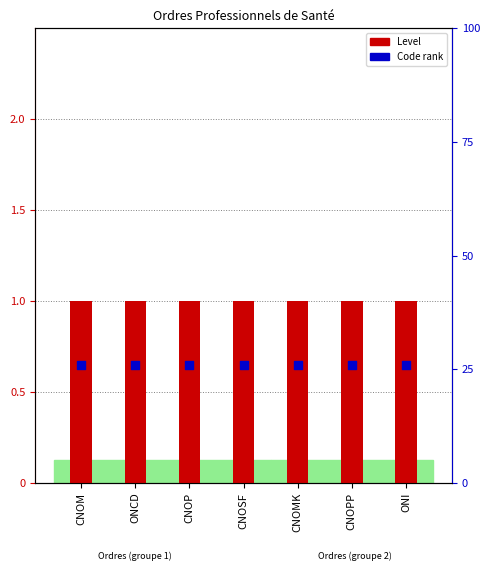

Is the value of Code rank at CNOSF greater than the value of Level at CNOPP?

No